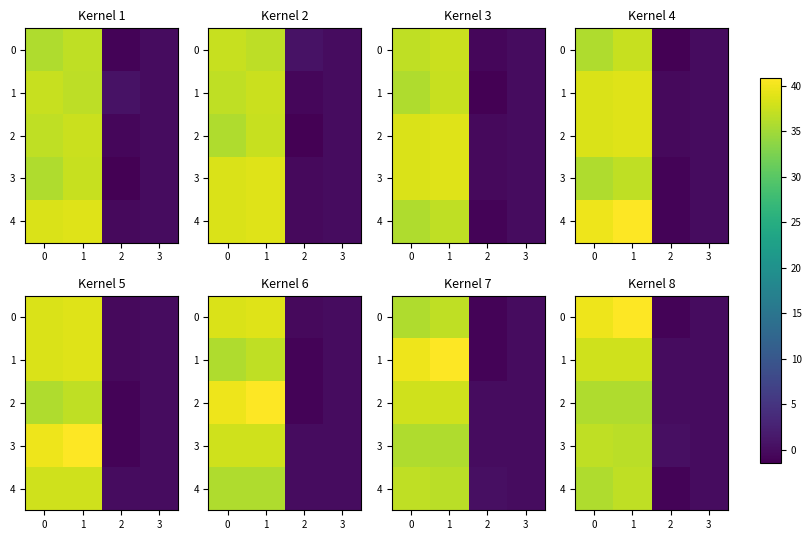

Is the value of 2 at 0 greater than the value of 4 at 1?

No